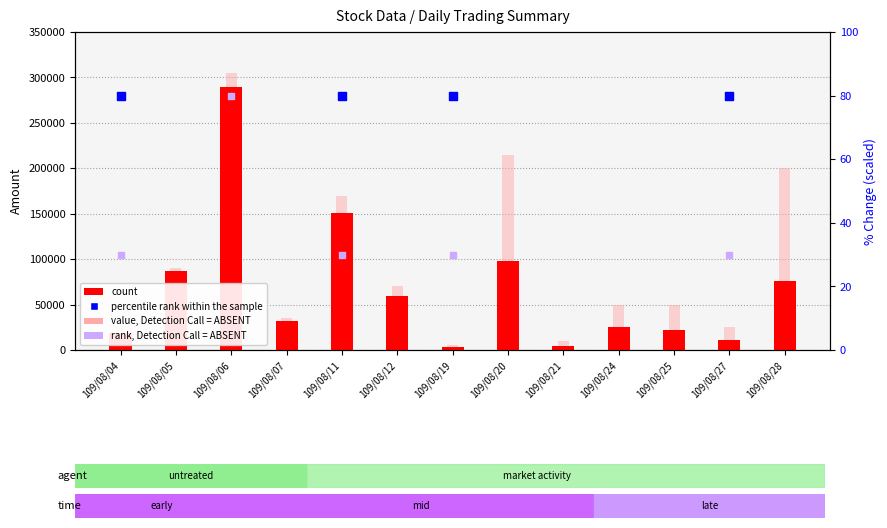

Which series has the largest total across all categories?

value, Detection Call = ABSENT